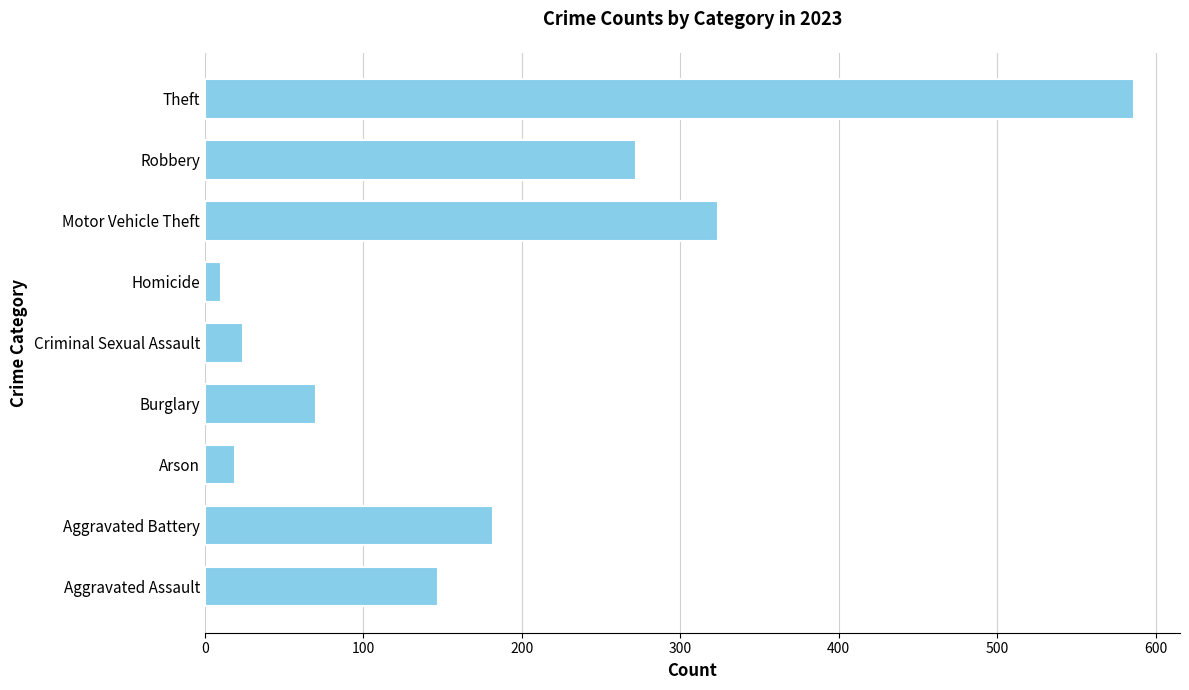

Between Aggravated Battery and Motor Vehicle Theft, which is larger?

Motor Vehicle Theft